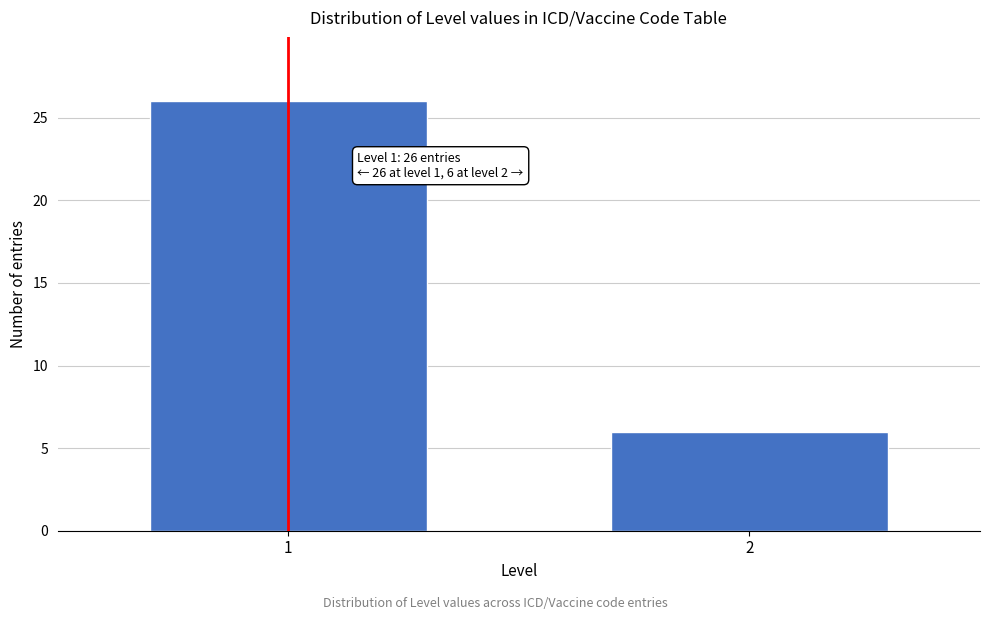

Reading right to left, list all the values displayed in this chart.

2=6	1=26